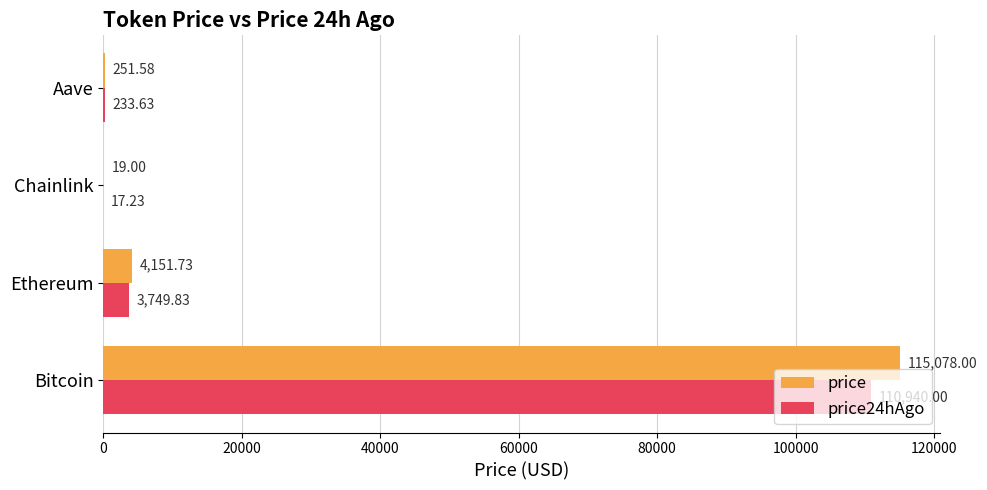

Is the value of price24hAgo at Chainlink greater than the value of price at Aave?

No